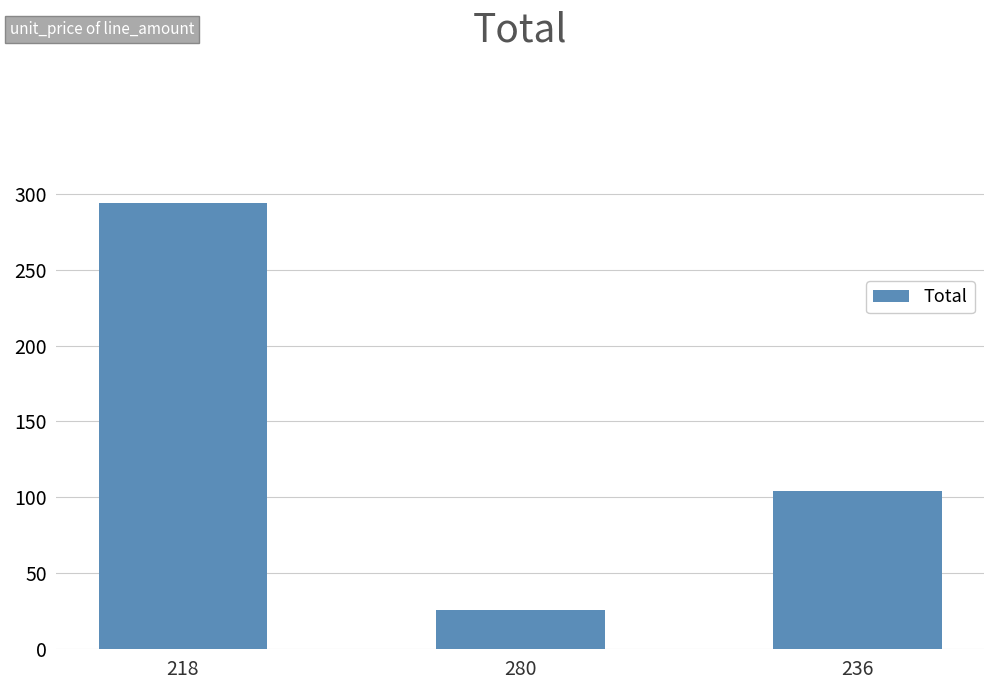

Reading left to right, list all the values displayed in this chart.

294	26	104